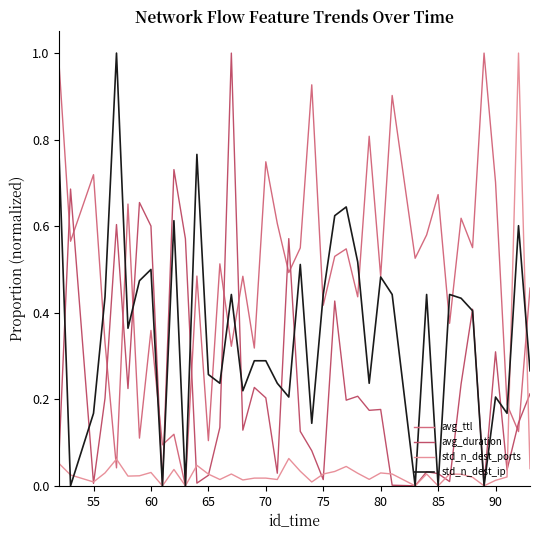

Which series ends up on top after the final intersection of avg_ttl and std_n_dest_ports?

avg_ttl